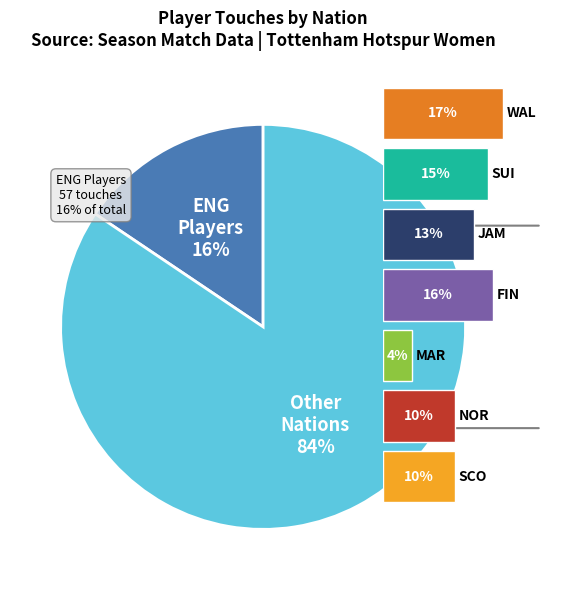

What percentage do fi FIN and jm JAM together represent?

28.4%